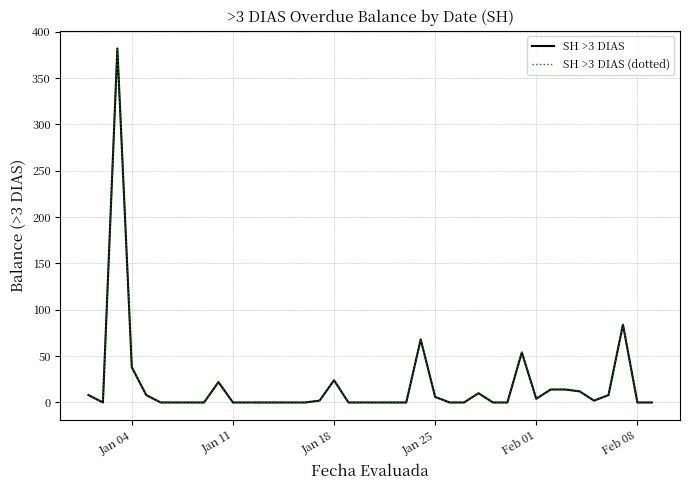

How many interior local valleys does the SH >3 DIAS series have?

3